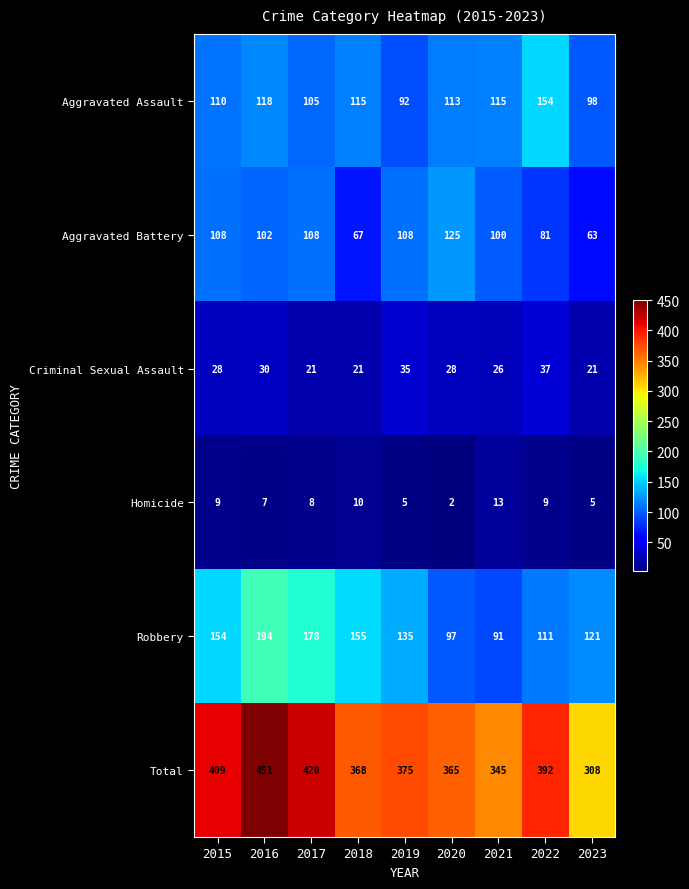

At which category is the sum across all series the highest?

2016